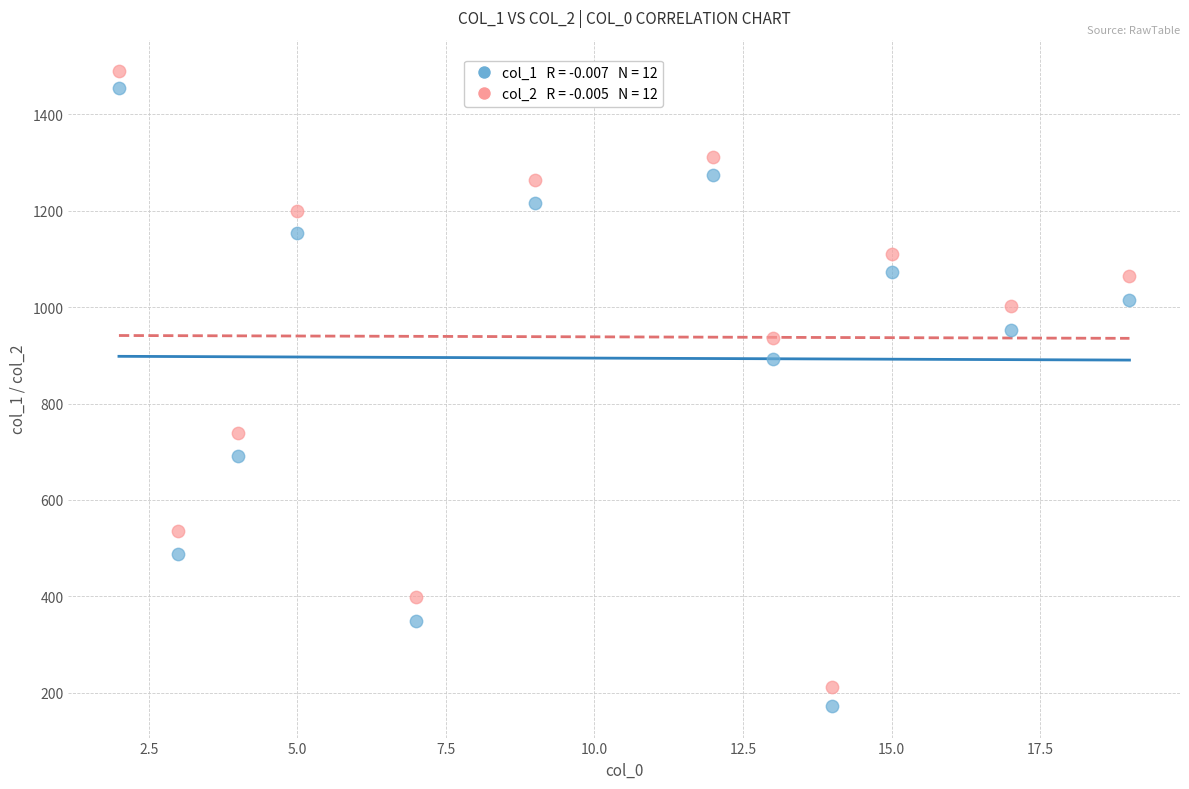

Across all data points, what is the range of X values (max minus min)?

17